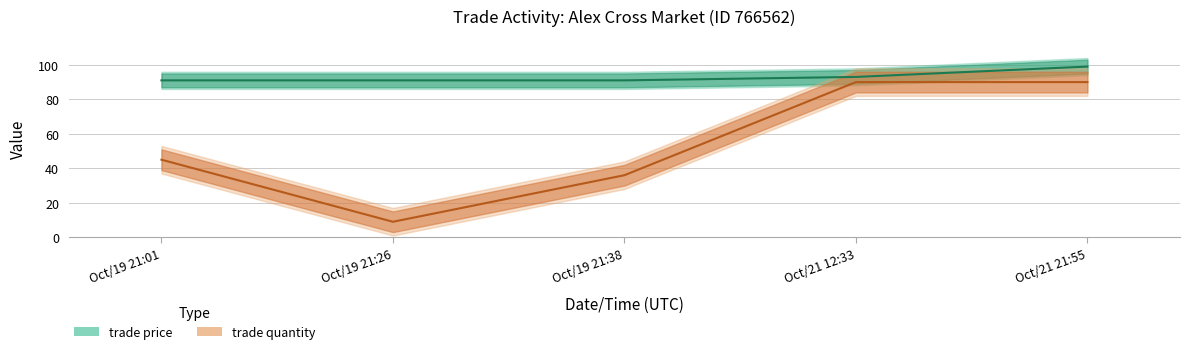

What is the sum of the trade price values at Oct/21 21:55 and Oct/19 21:01?

190